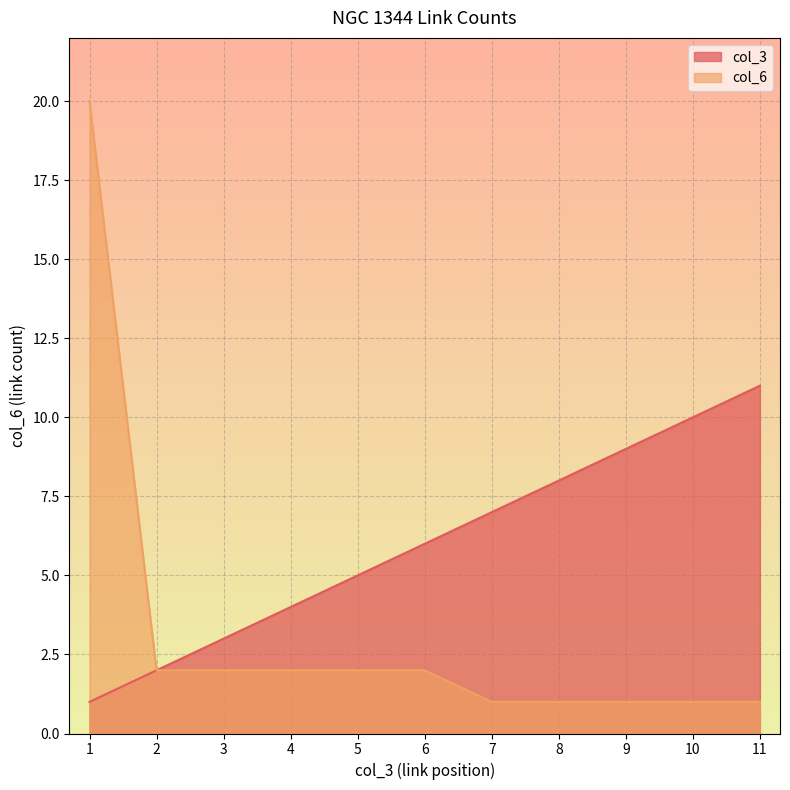

True or false: col_3 and col_6 cross at least once.

False